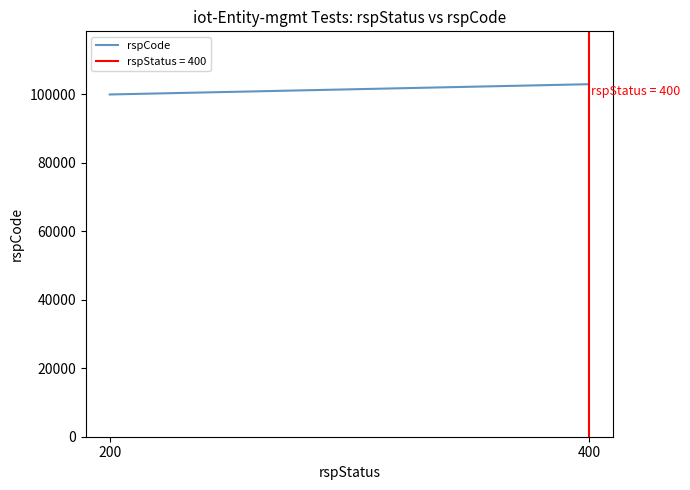

The chart shows a value of 44052 at 400. True or false?

False